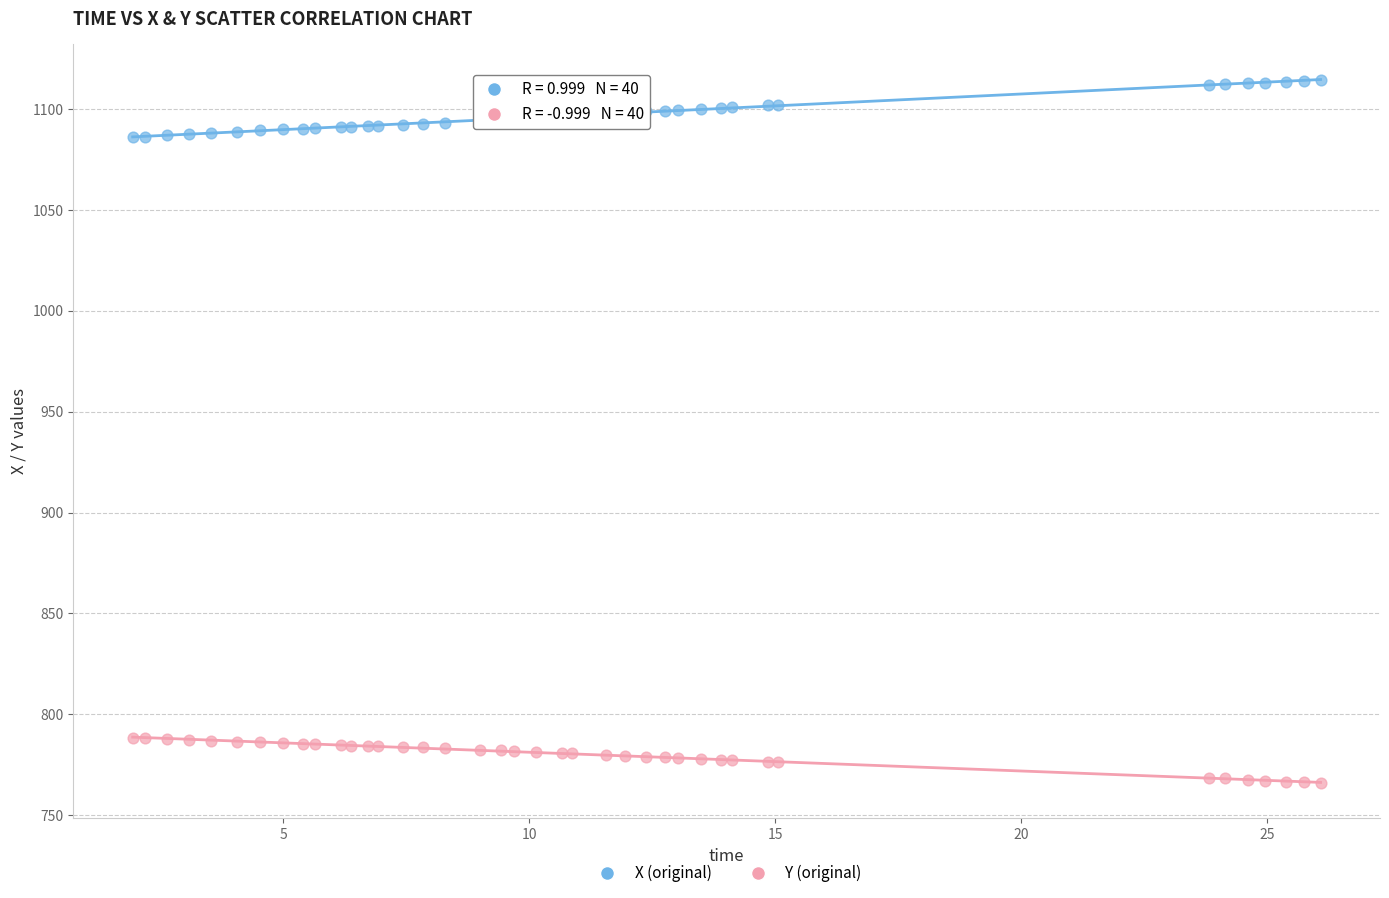

Which series reaches the maximum Y coordinate?

X (original)